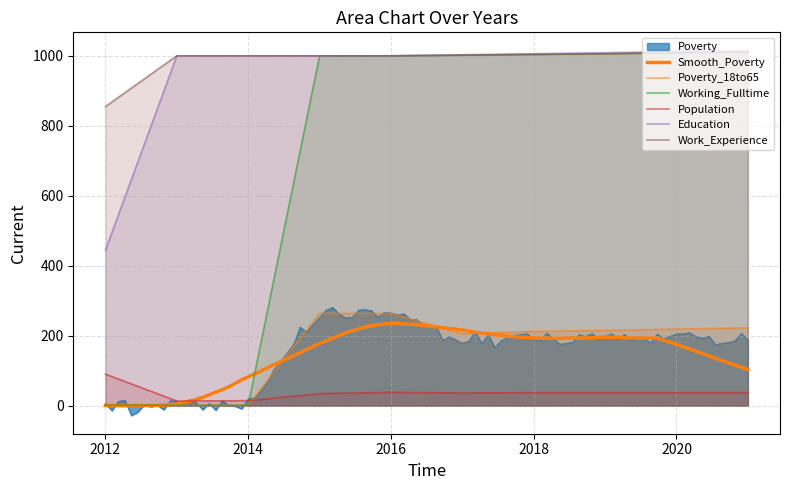

What is the difference between the highest and lowest values at 2016?

962